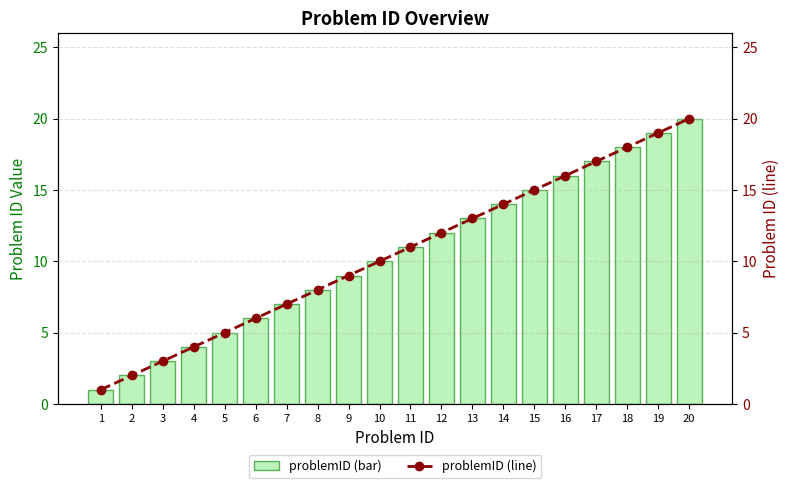

Where does the problemID (bar) series first go above 11?

12